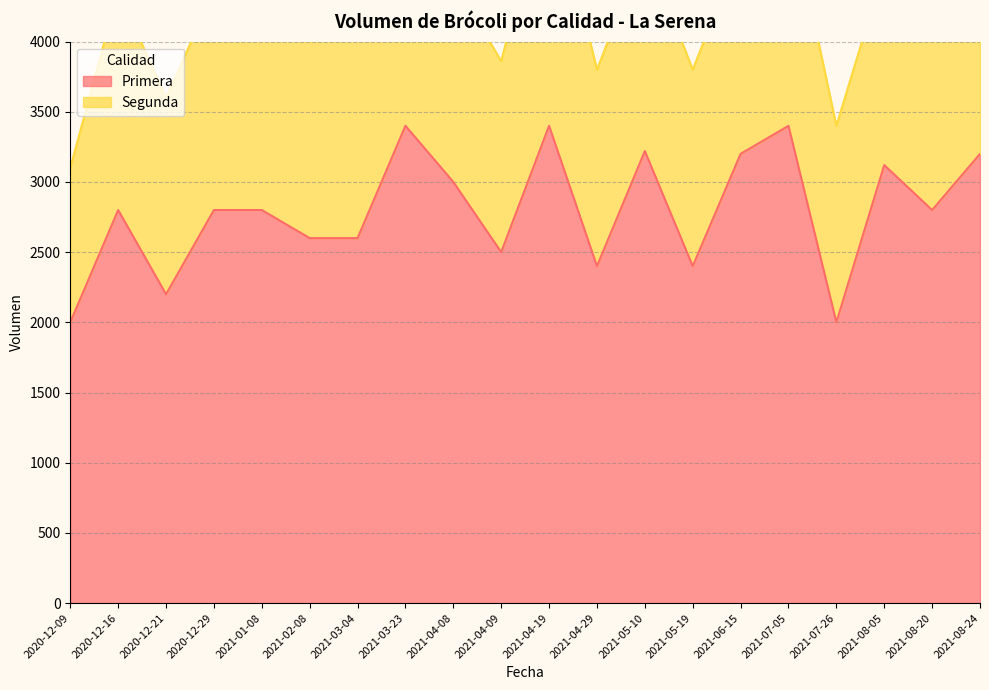

Reading right to left, extract all data points from this chart.

3200	2800	3120	2000	3400	3200	2400	3220	2400	3400	2500	3000	3400	2600	2600	2800	2800	2200	2800	2000